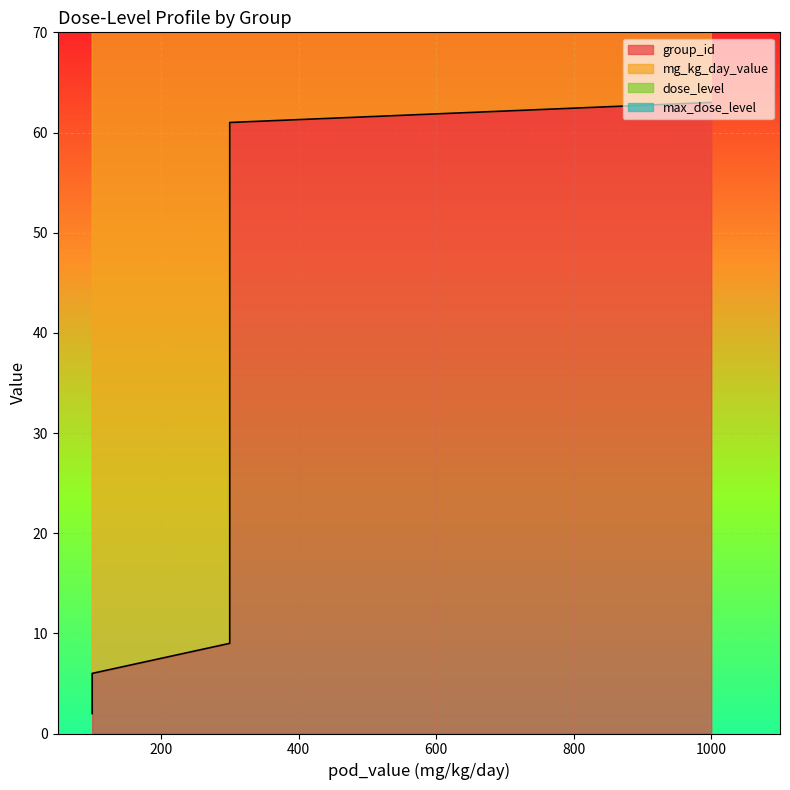

At which label does dose_level reach its peak?

1000